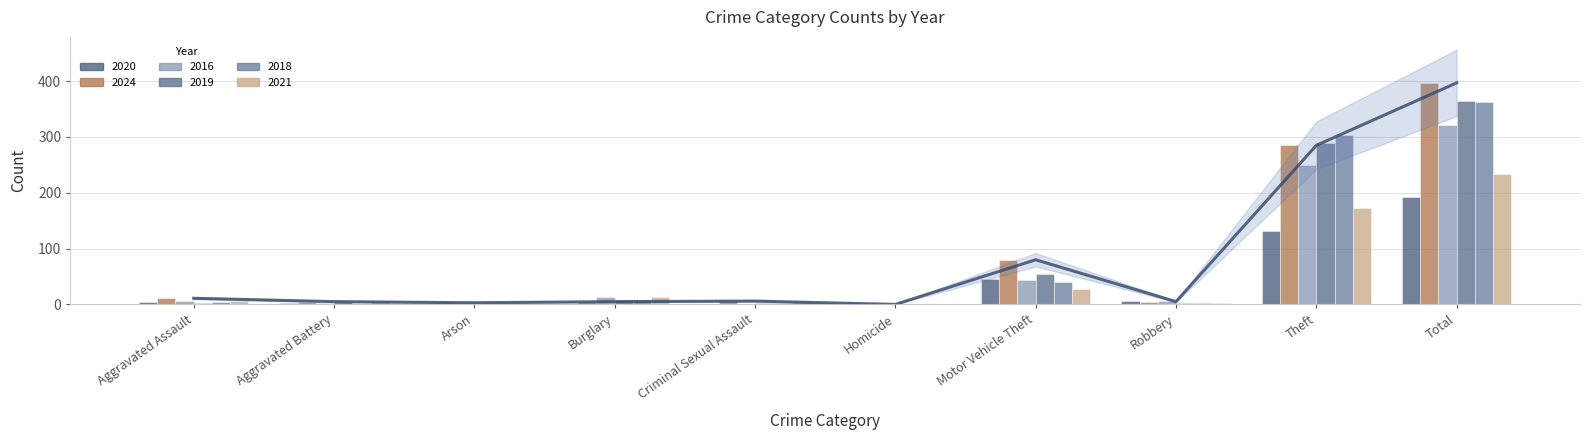

The 2021 series shows 27 at Motor Vehicle Theft. True or false?

True